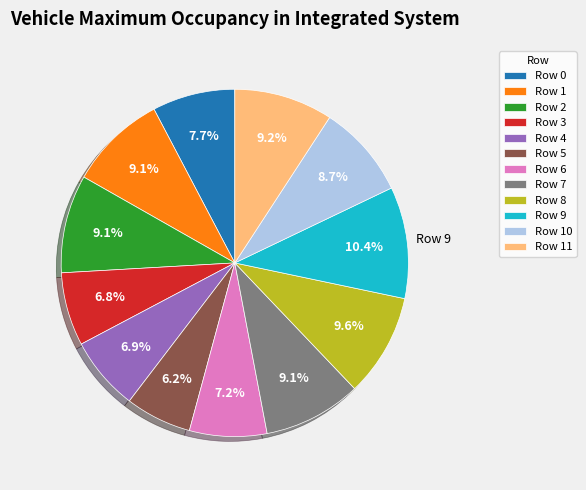

Does any single category account for the majority?

No